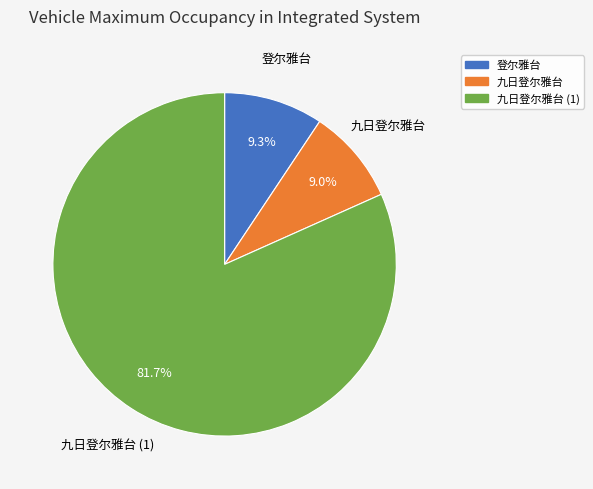

Does any single category account for the majority?

Yes